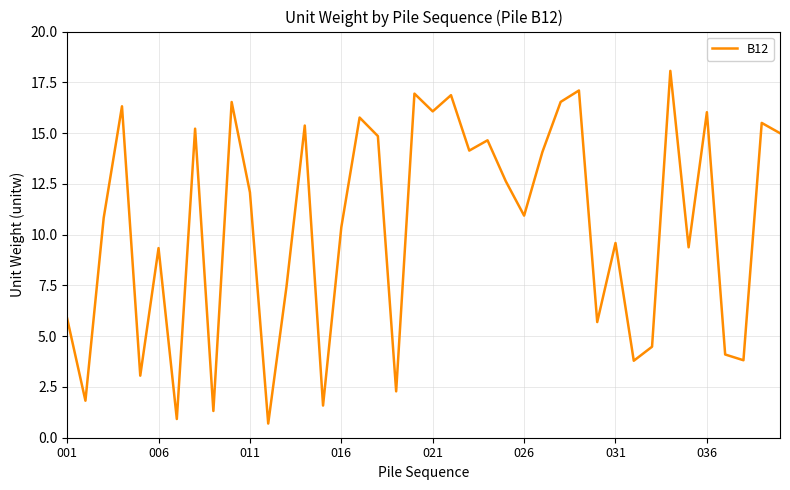

Does the chart have visible grid lines?

Yes